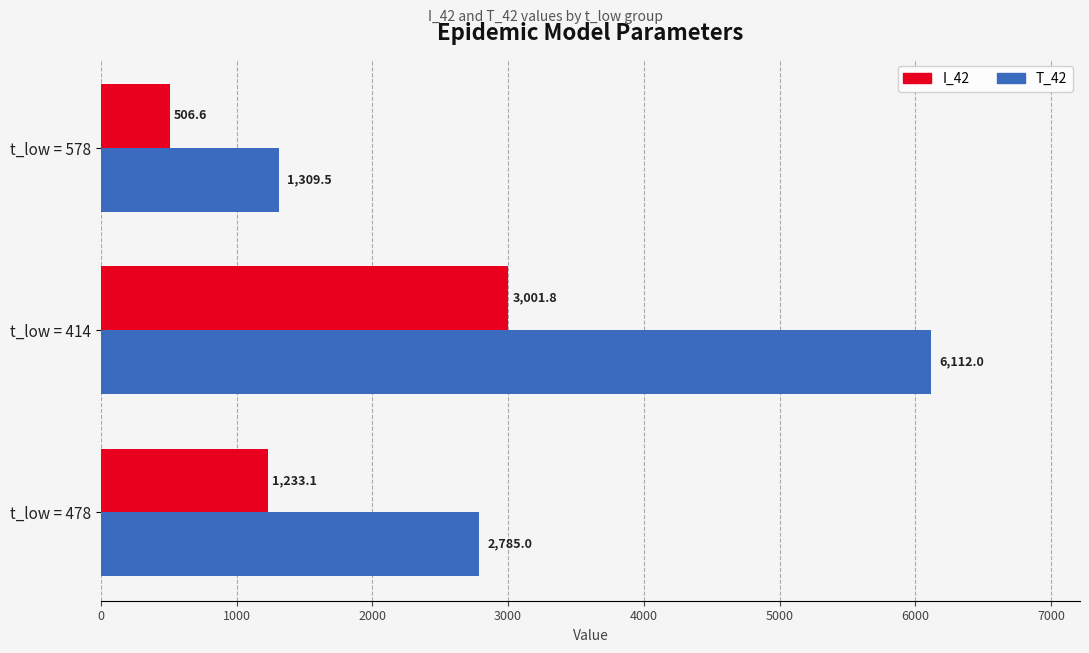

Which series has the widest spread of values?

T_42